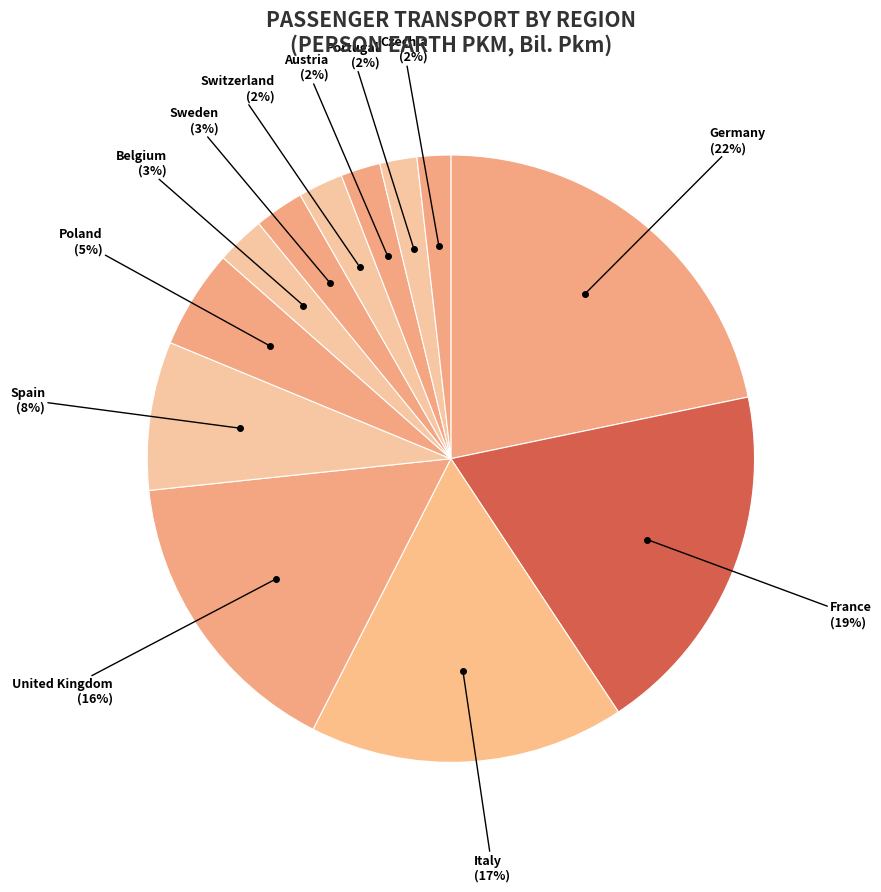

To the nearest percent, what is the difference between the largest and smallest slice percentages?

20%